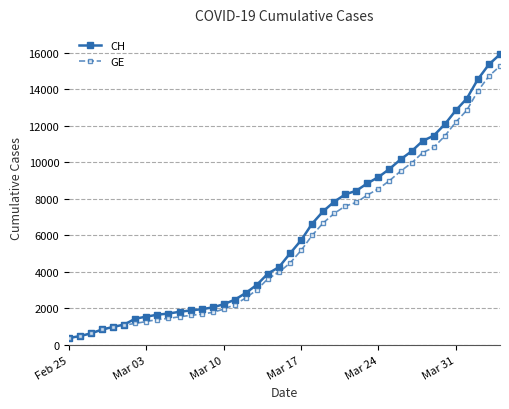

What is the smallest value displayed?

375